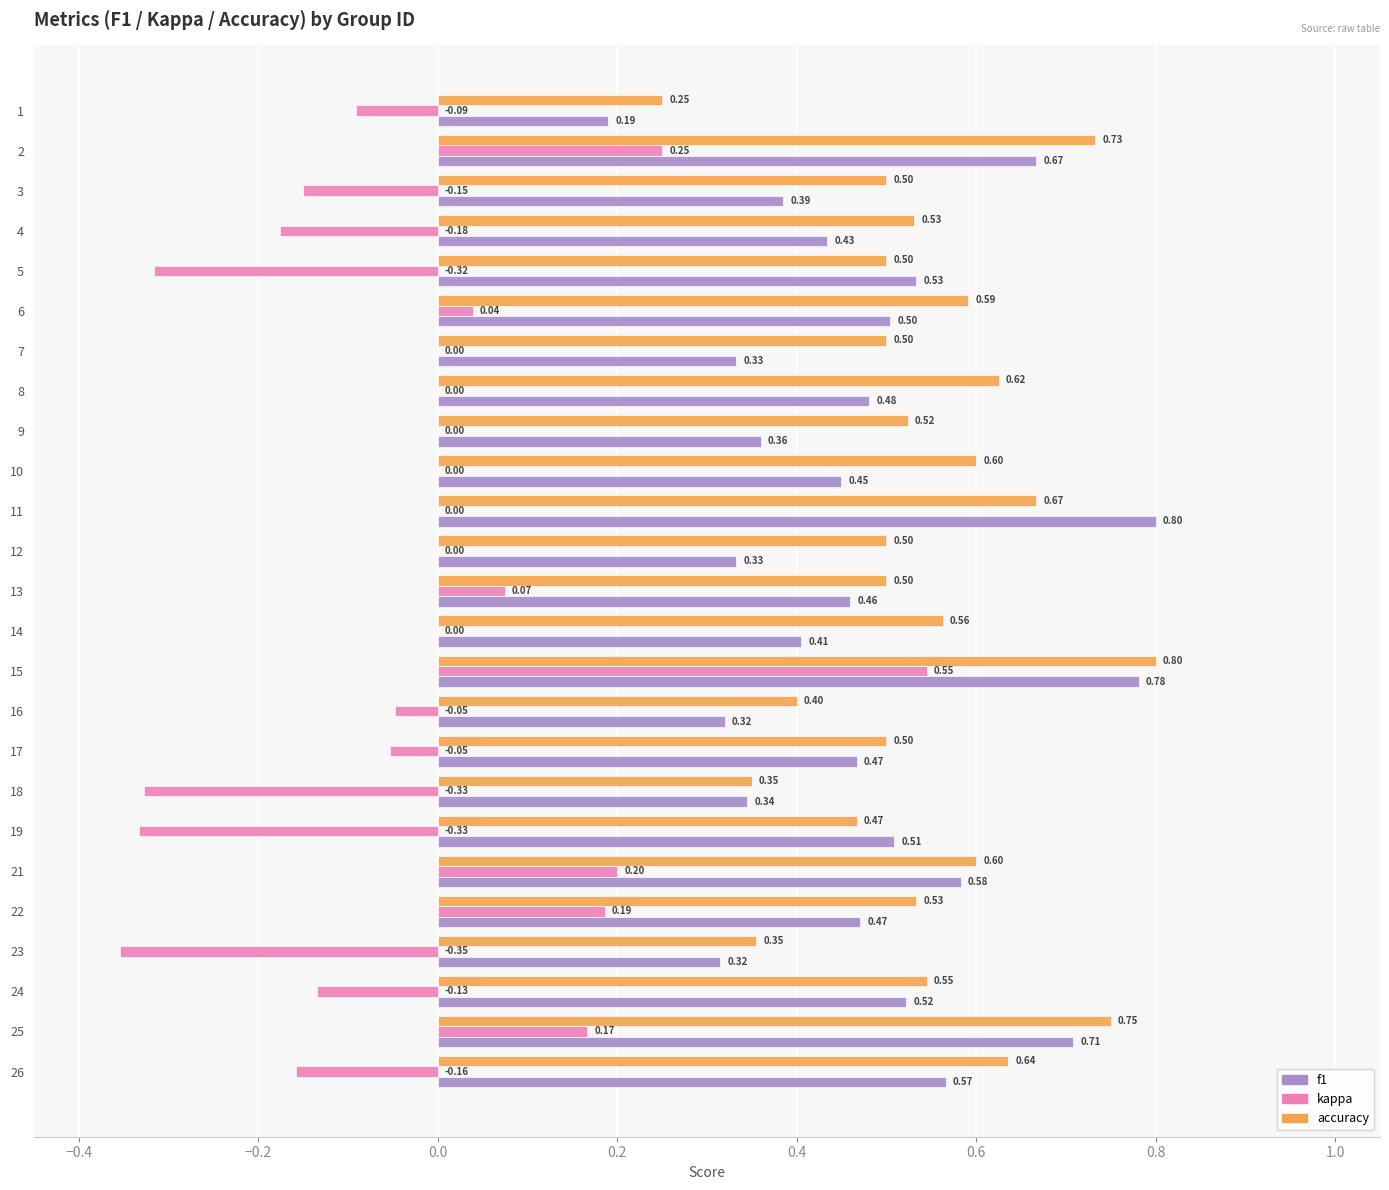

Between 11 and 17, which series saw the biggest shift?

f1